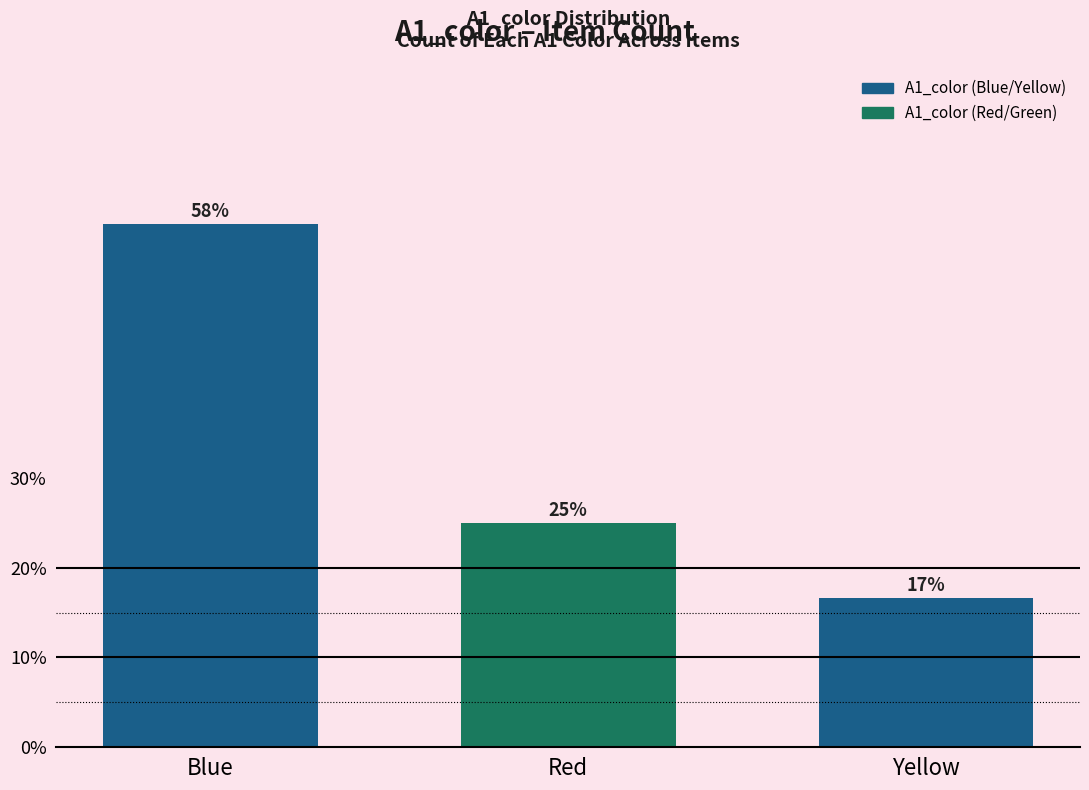

What is the change in value from Blue to Yellow?

-41.7